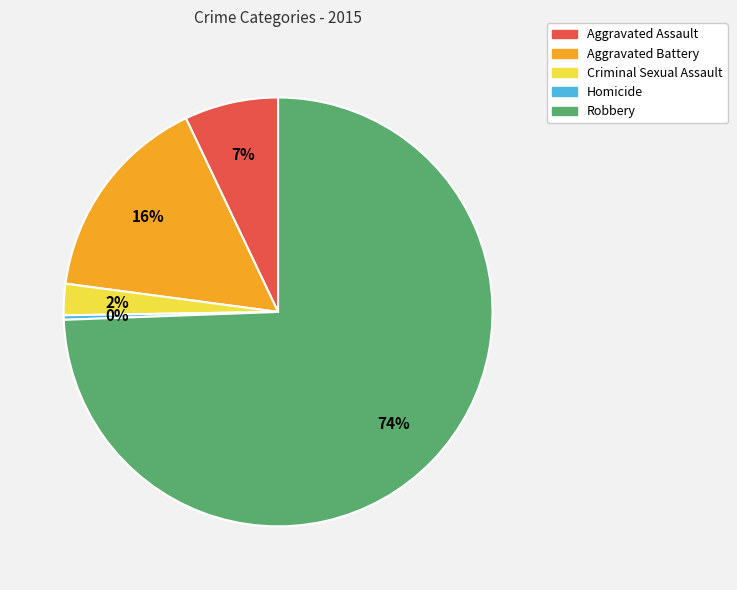

True or false: Aggravated Assault accounts for 7% of the total.

True